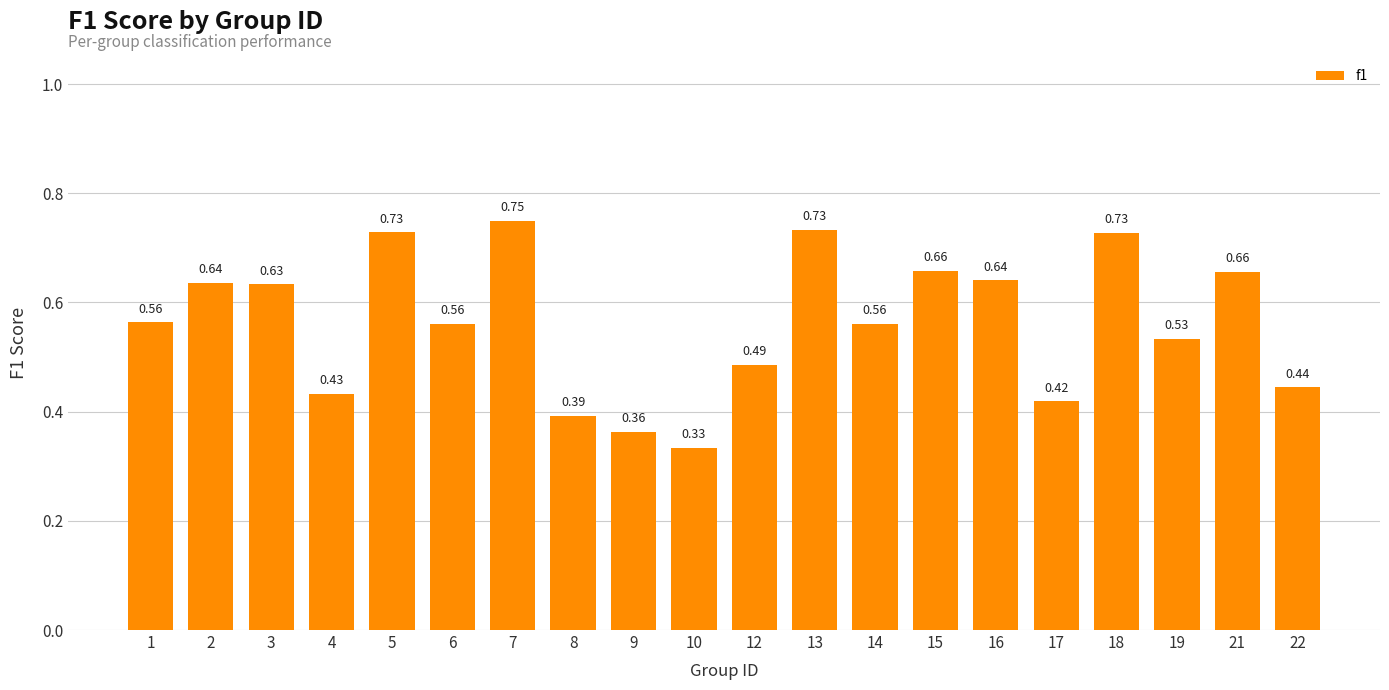

What is the sum of the values at 8 and 12?

0.9